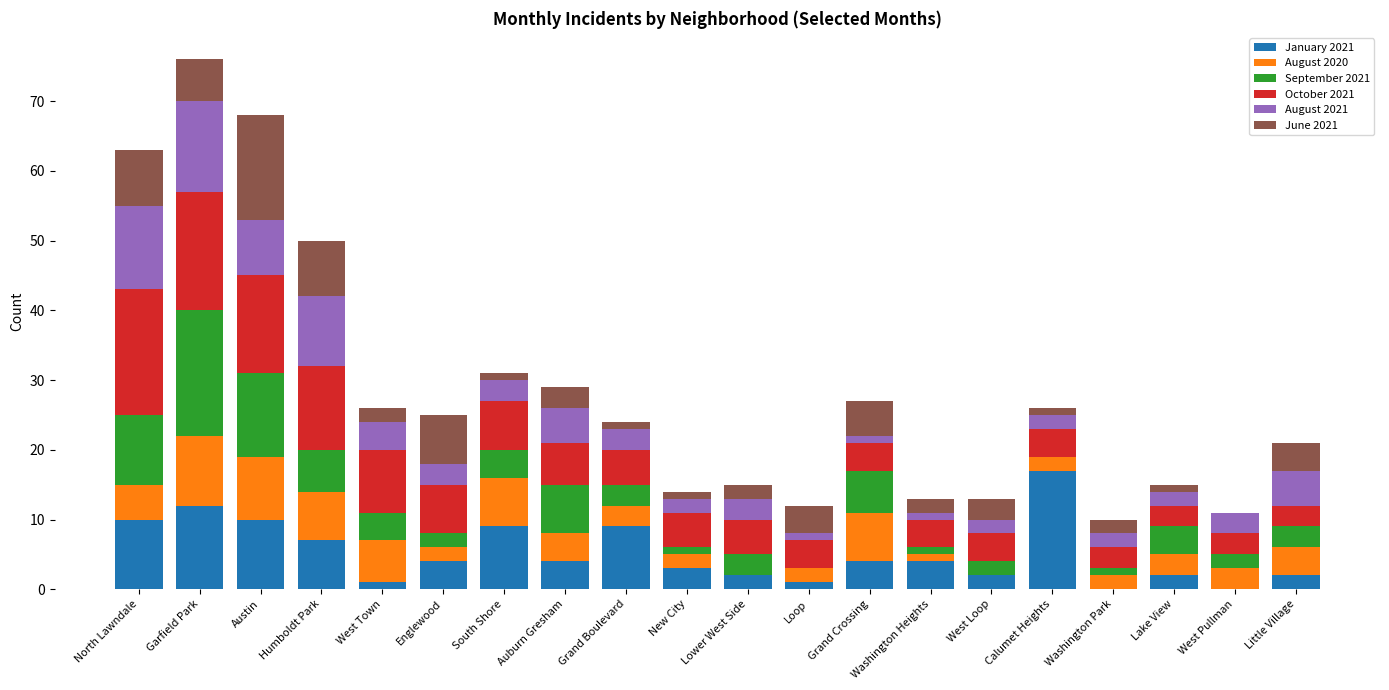

Is it true that January 2021 equals 3 at New City?

True